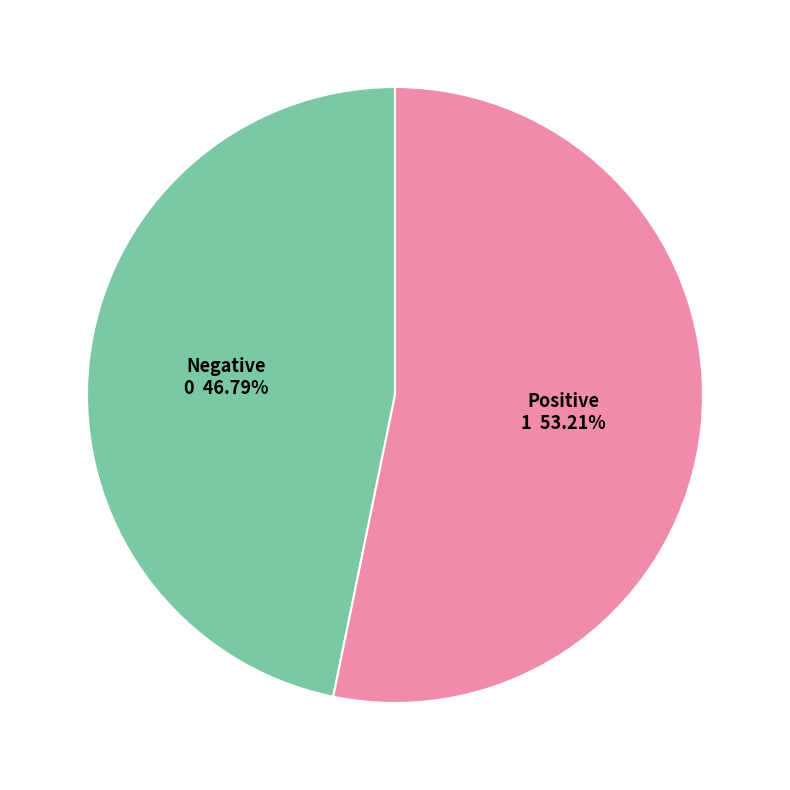

Is there any slice that represents more than half of the pie?

Yes